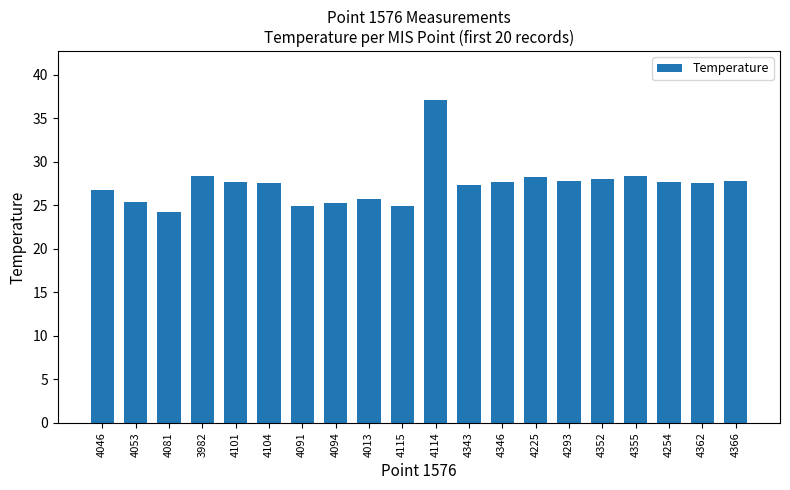

Between 4094 and 4104, which is larger?

4104